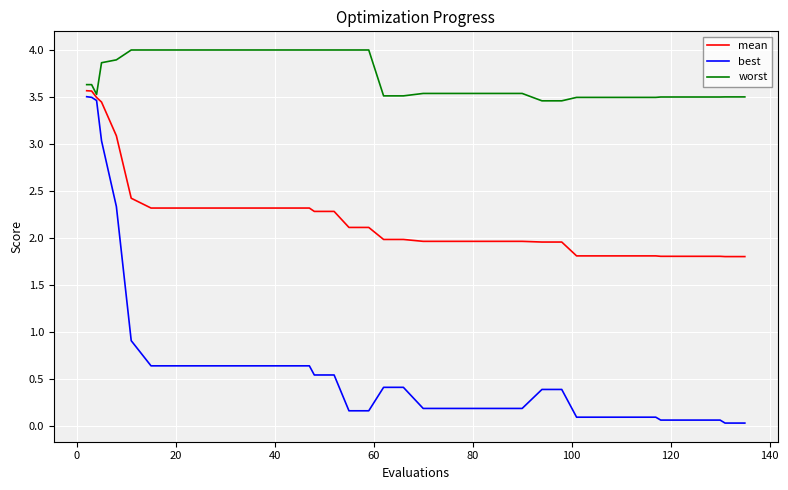

What is the maximum value shown in the chart?

4.0